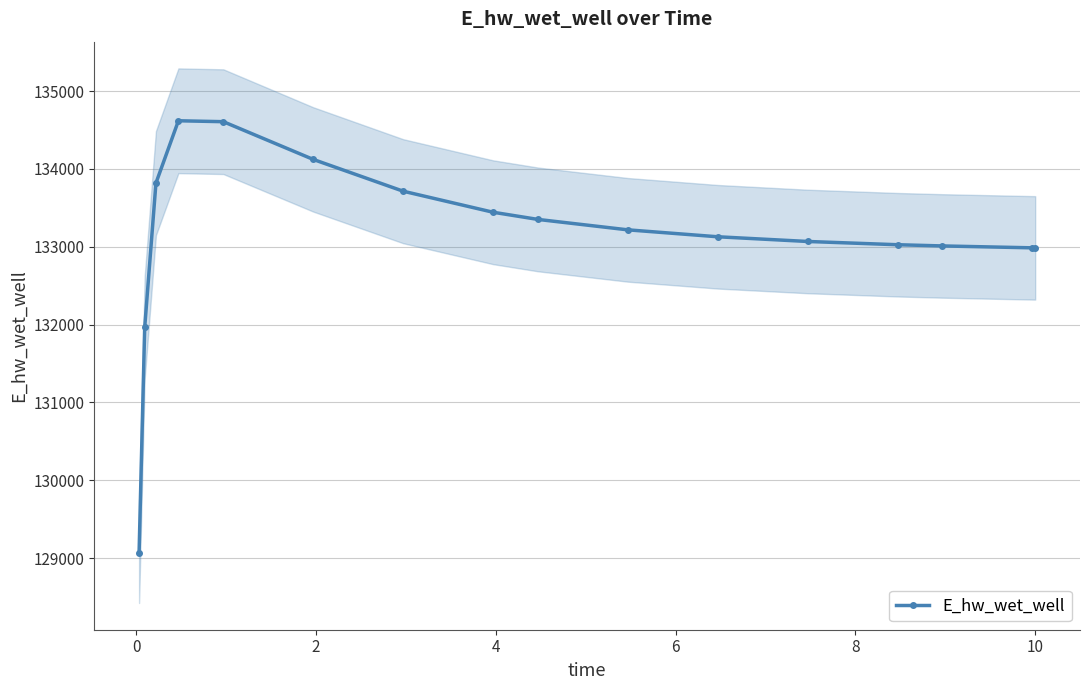

What is the value of the E_hw_wet_well point at the 1st from the left?

129067.2